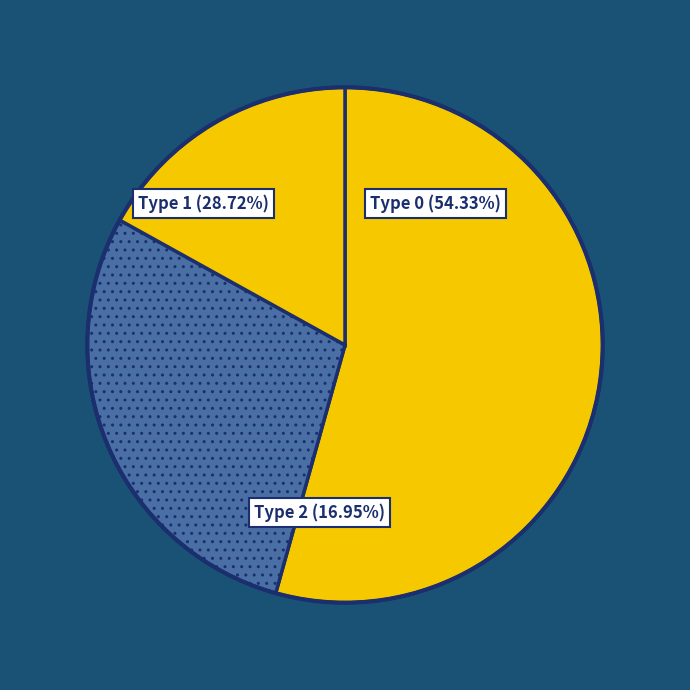

Count the number of slices in the pie.

3